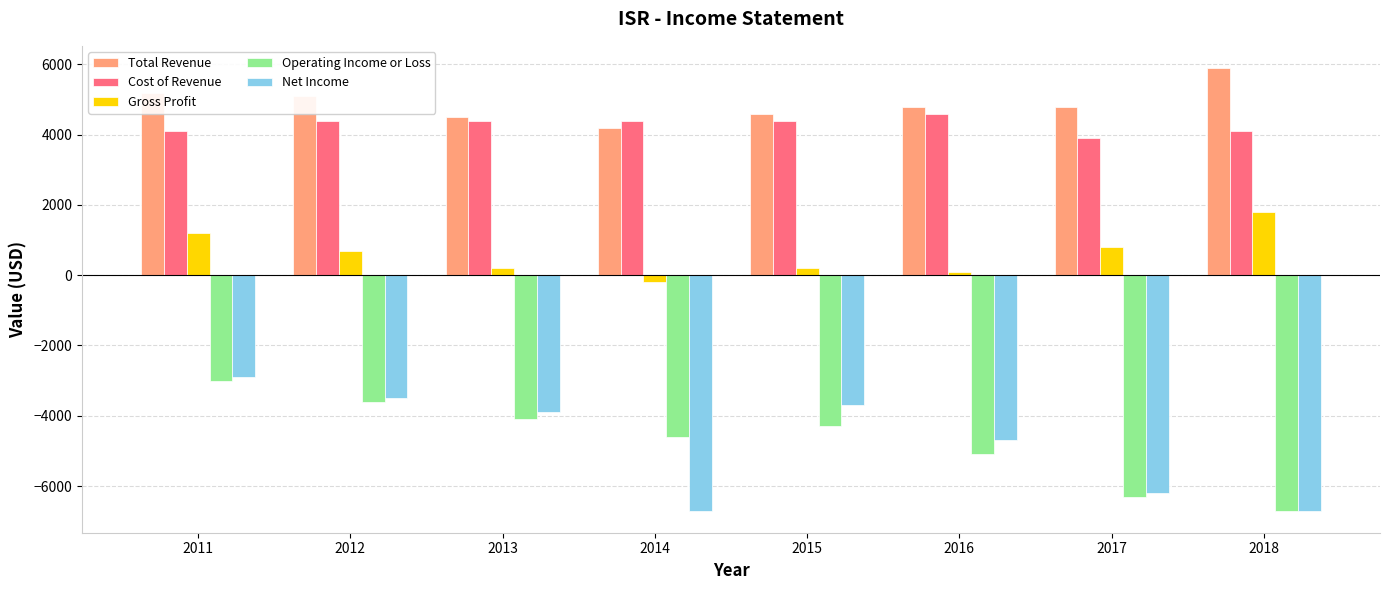

Which category has the highest value in the Gross Profit series?

2018